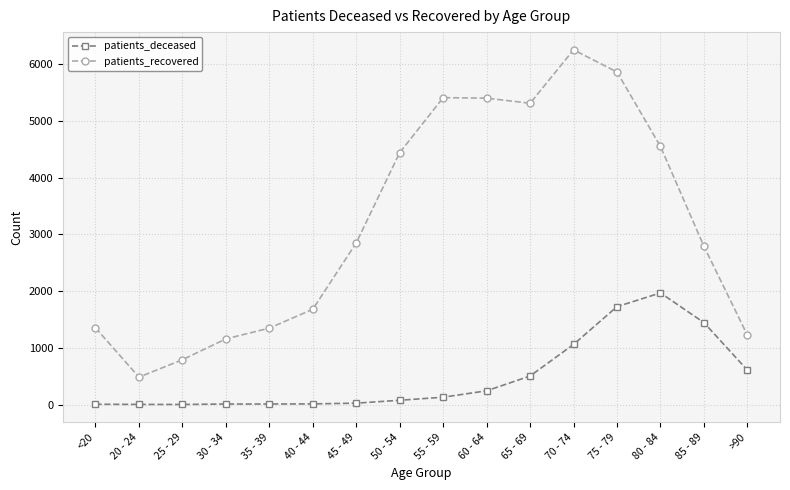

The value of patients_deceased at <20 is 6. True or false?

True